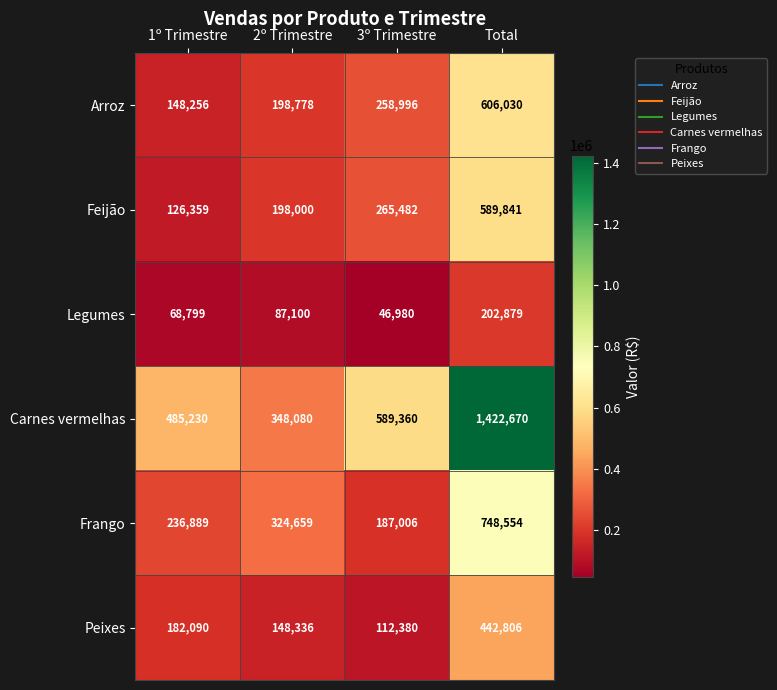

The value of Legumes at 2º Trimestre is 87100. True or false?

True